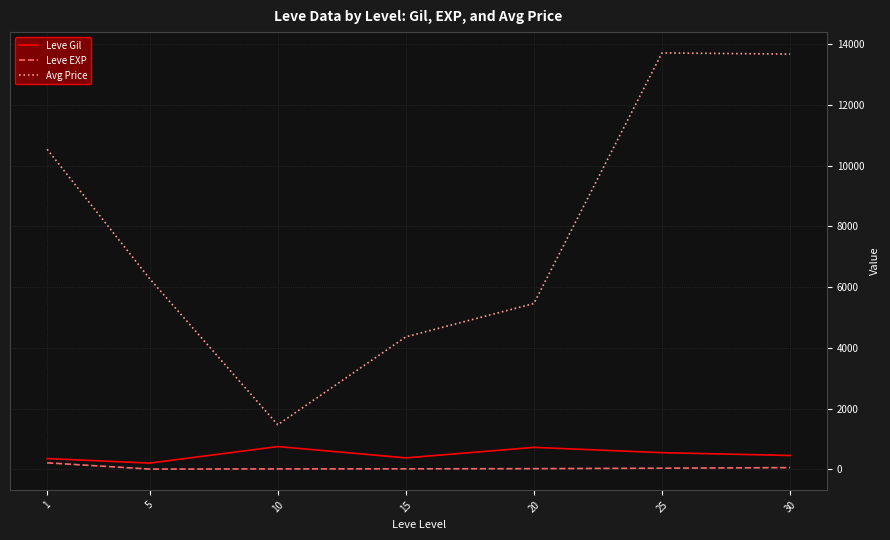

Is the value of Avg Price at 30 greater than the value of Leve EXP at 10?

Yes